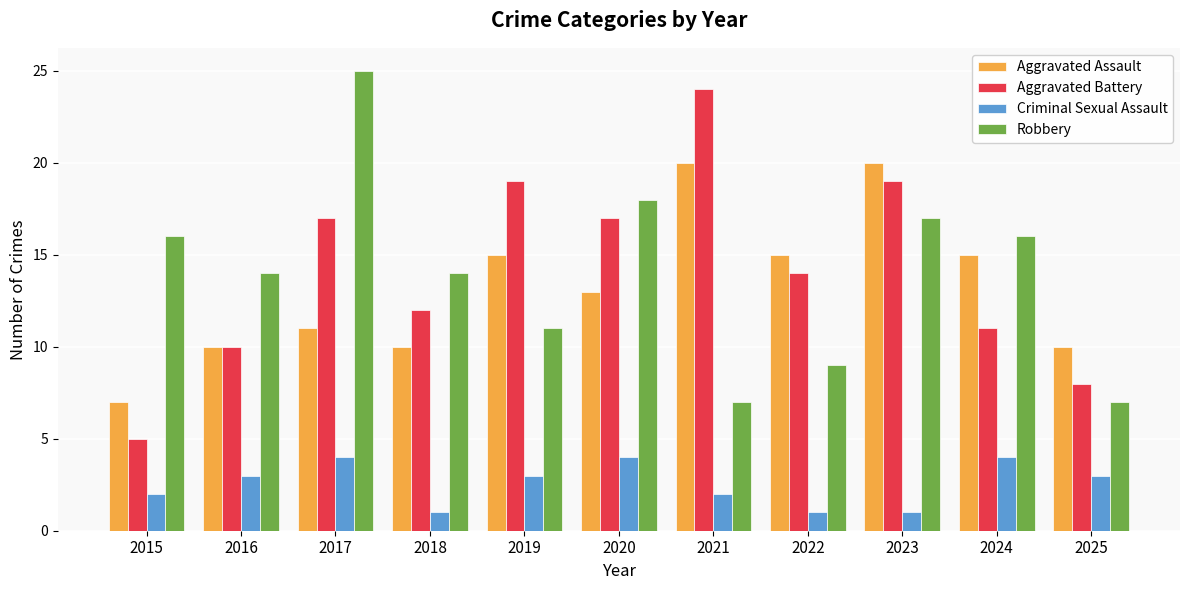

What is the lowest value of the Robbery series?

7